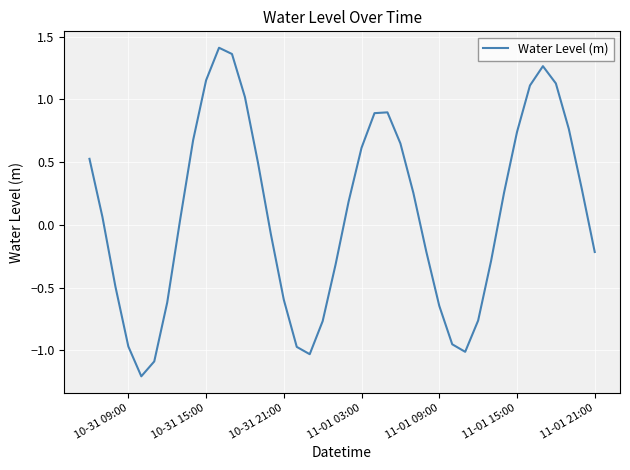

What is the smallest value displayed?

-1.2